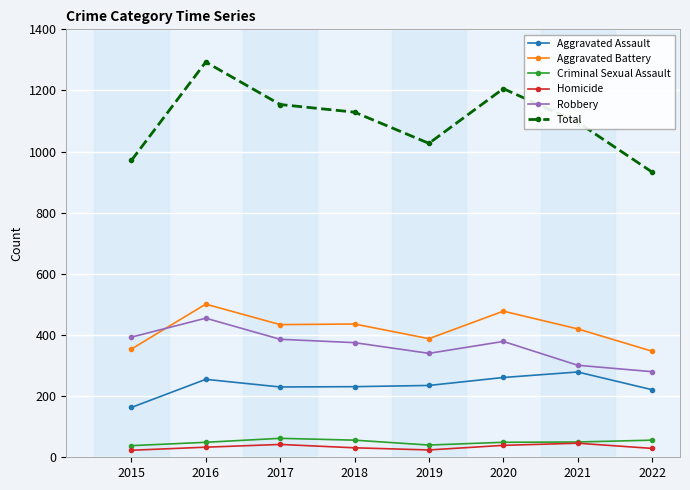

Which series changed the most between 2020 and 2021?

Total